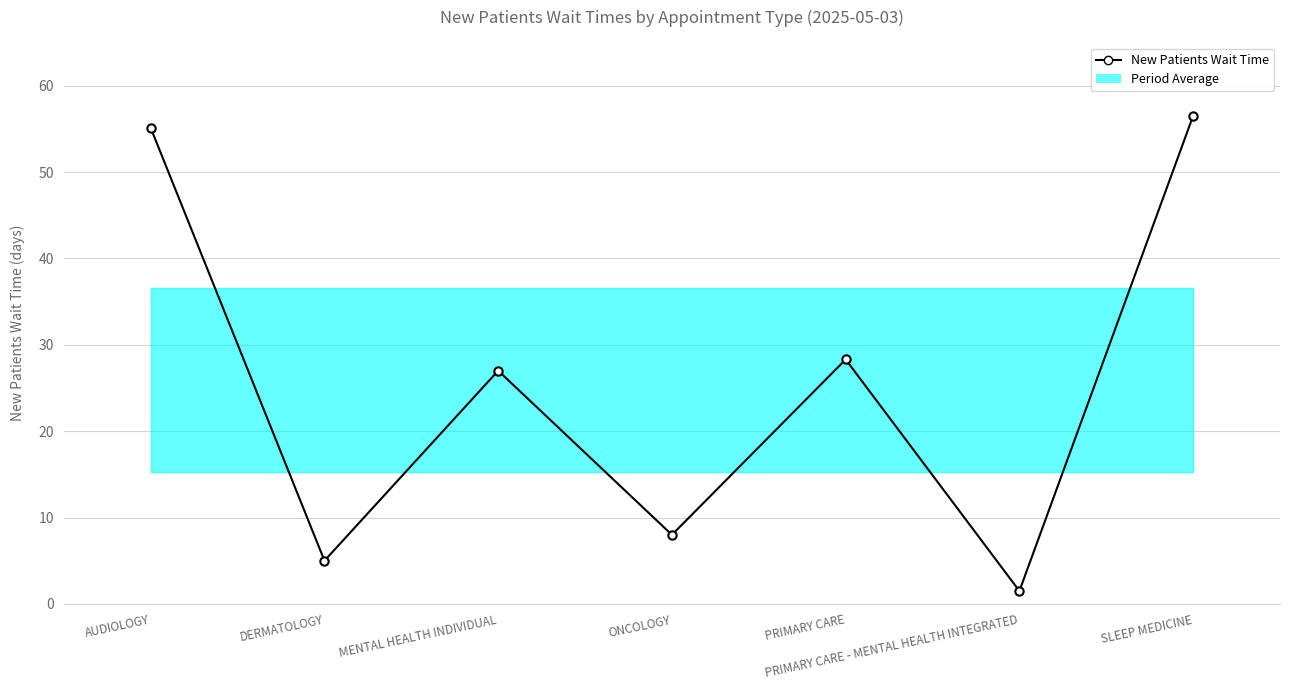

How many interior local peaks (higher than both neighbors) does the data have?

2